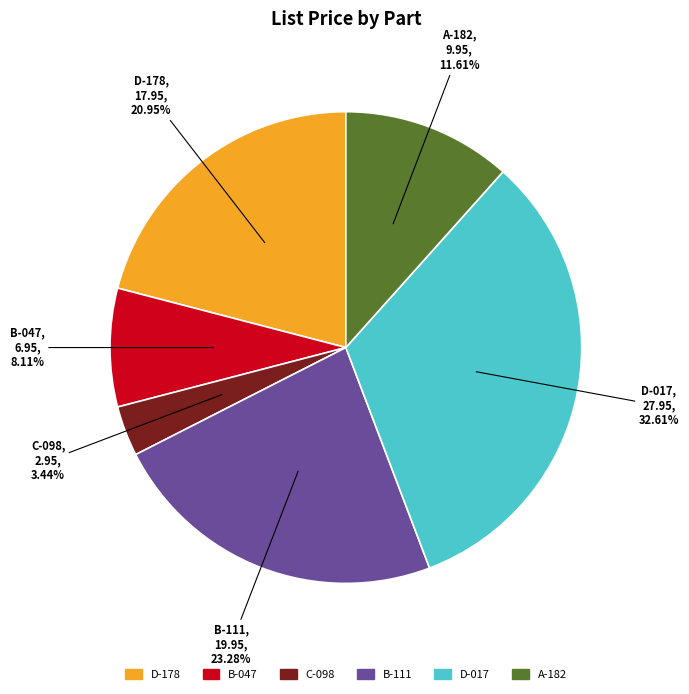

Which has a higher value, D-017 or A-182?

D-017